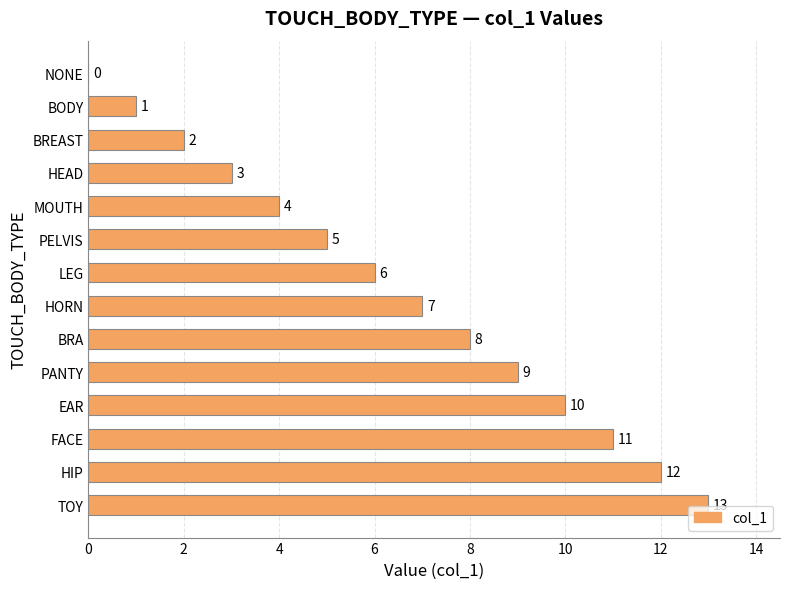

True or false: the data shows 3 at HEAD.

True